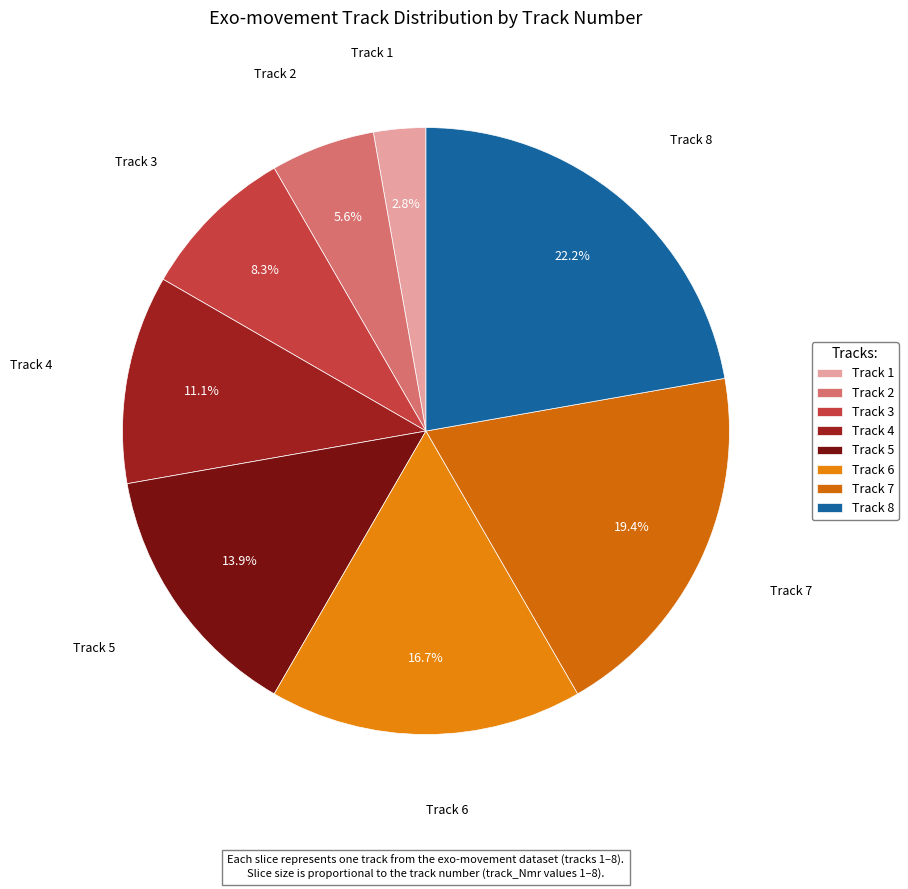

Is it true that Track 8 is 31% of the pie?

False